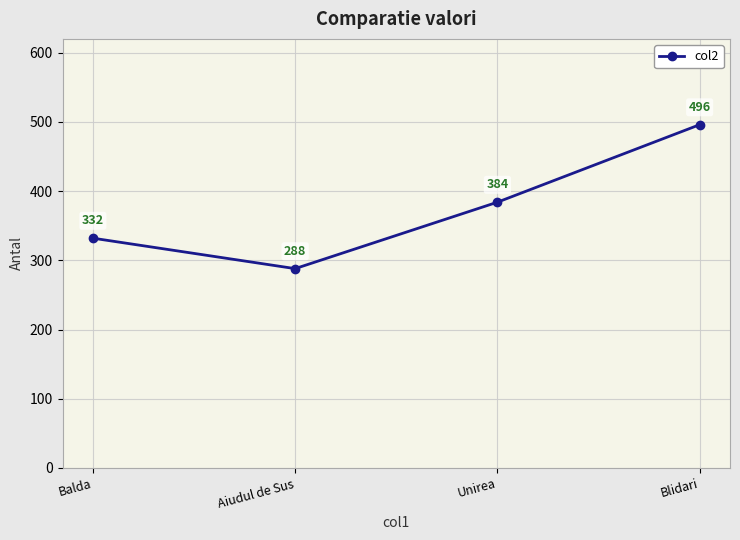

How many values are between 332 and 496?

3